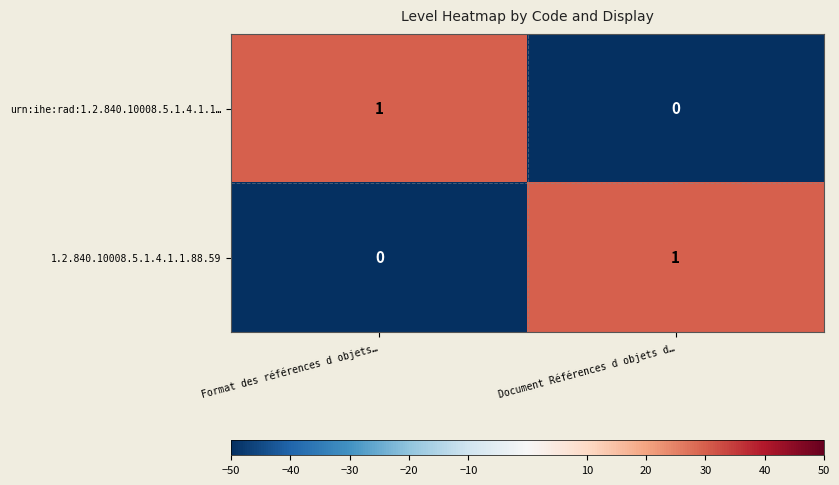

Reading left to right, extract all data points from this chart.

urn:ihe:rad:1.2.840.10008.5.1.4.1.1…: 1	0
1.2.840.10008.5.1.4.1.1.88.59: 0	1